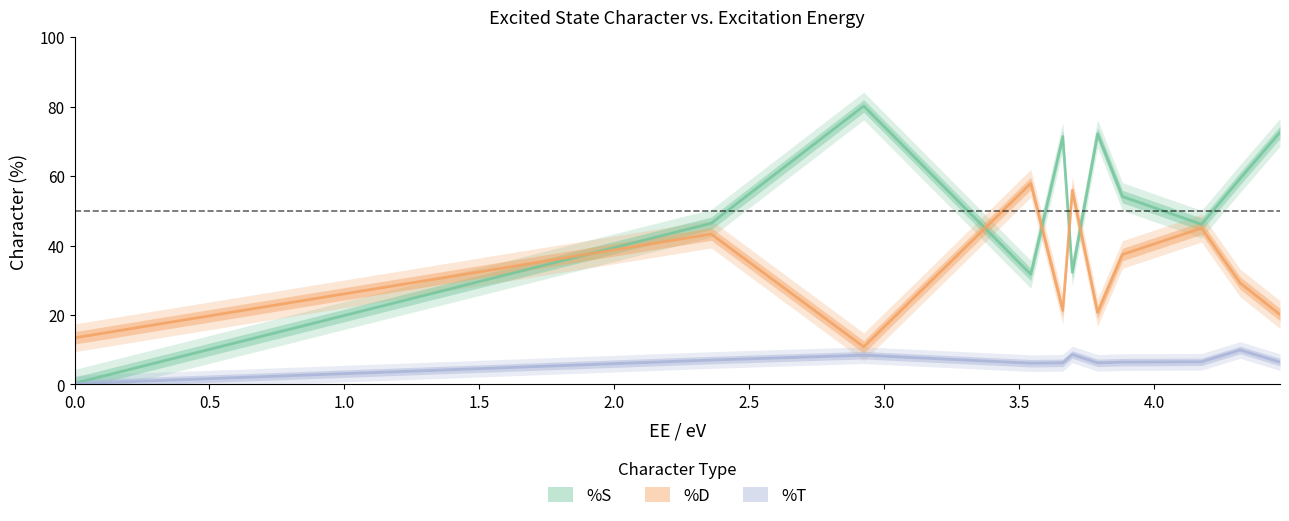

What position from the right is 4.1766?

3